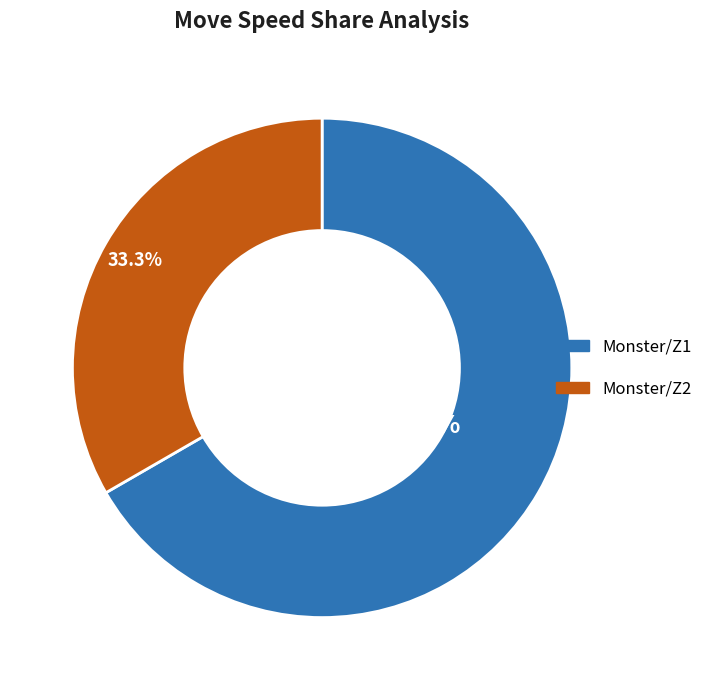

Which has a higher value, Monster/Z2 or Monster/Z1?

Monster/Z1